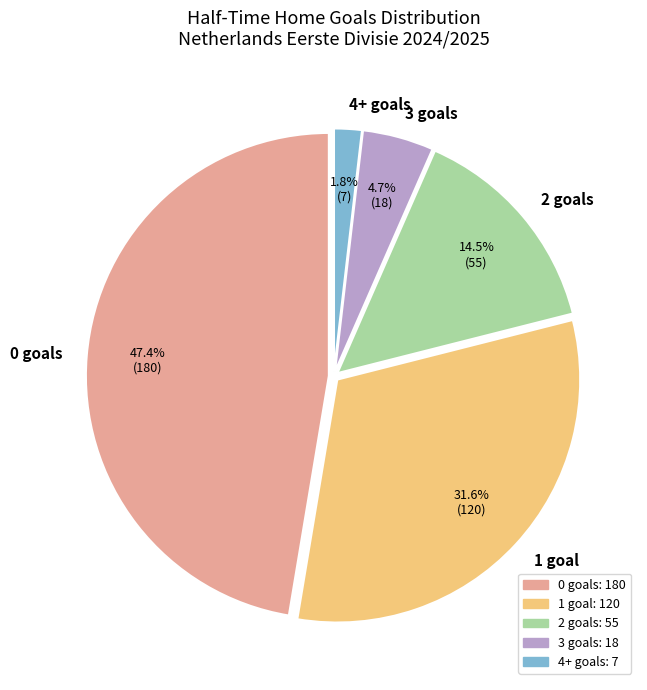

Which slice is the largest?

0 goals